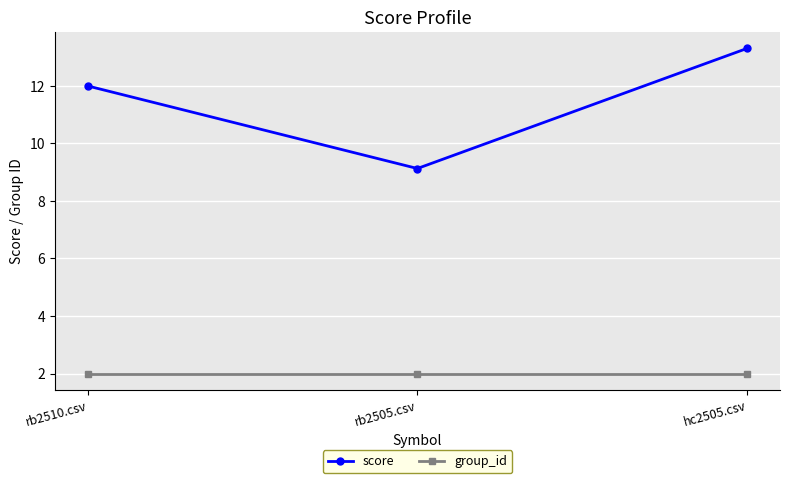

What is the value of the group_id point at the 2nd from the left?

2.0